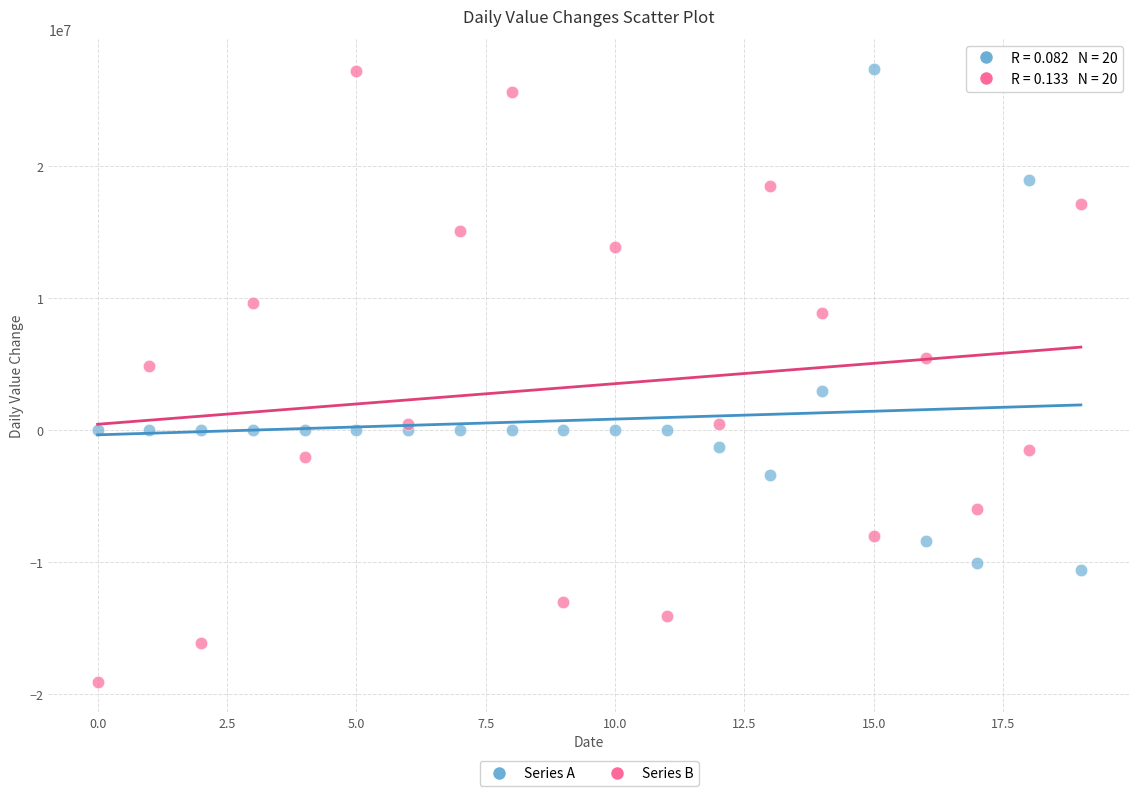

Which series has the widest spread of Y values?

Series B